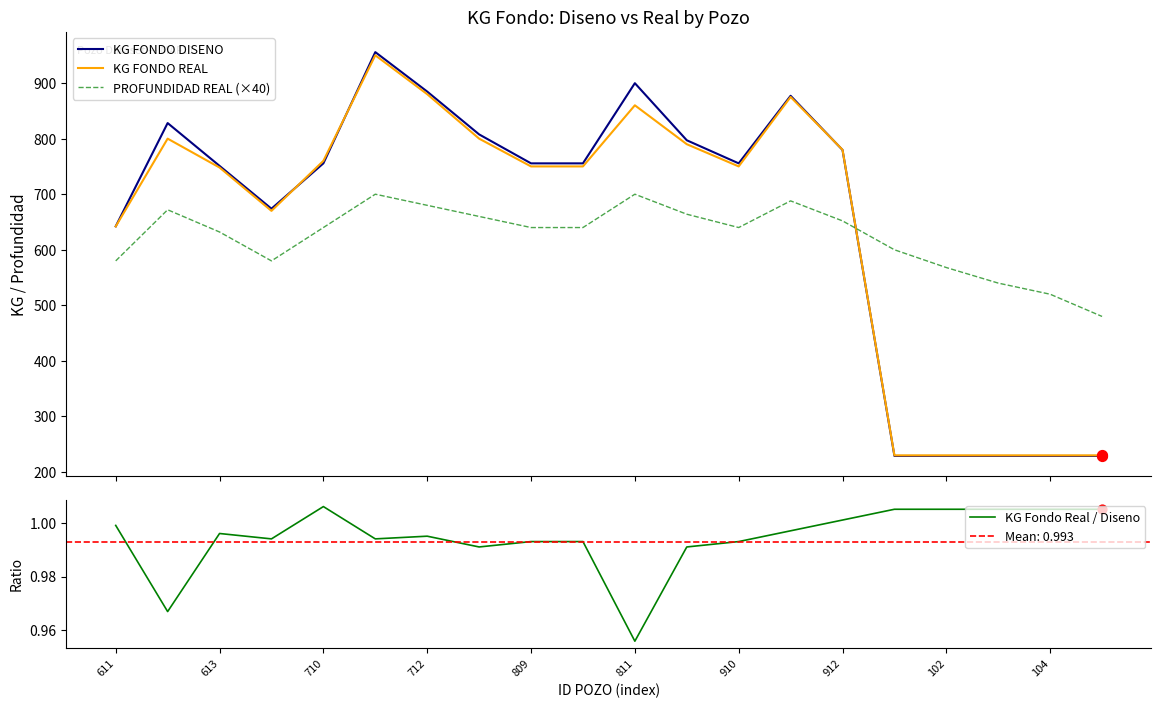

After their last crossing, which series has the higher values: KG FONDO DISENO or PROFUNDIDAD REAL (×40)?

PROFUNDIDAD REAL (×40)